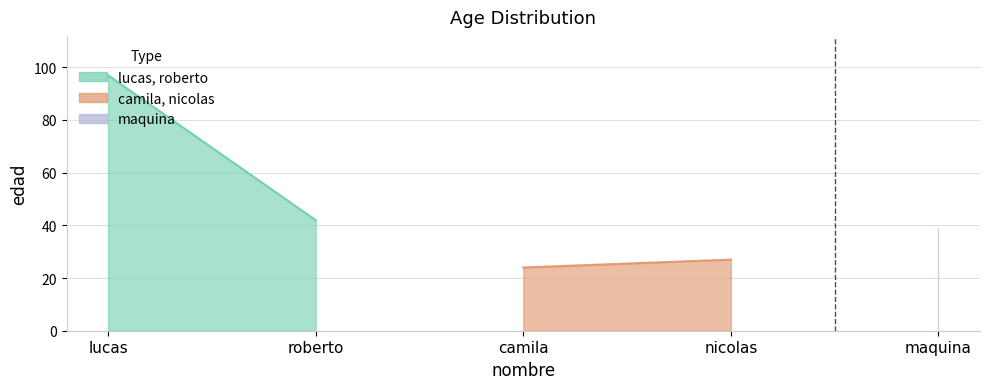

At which label is the value closest to 60?

roberto